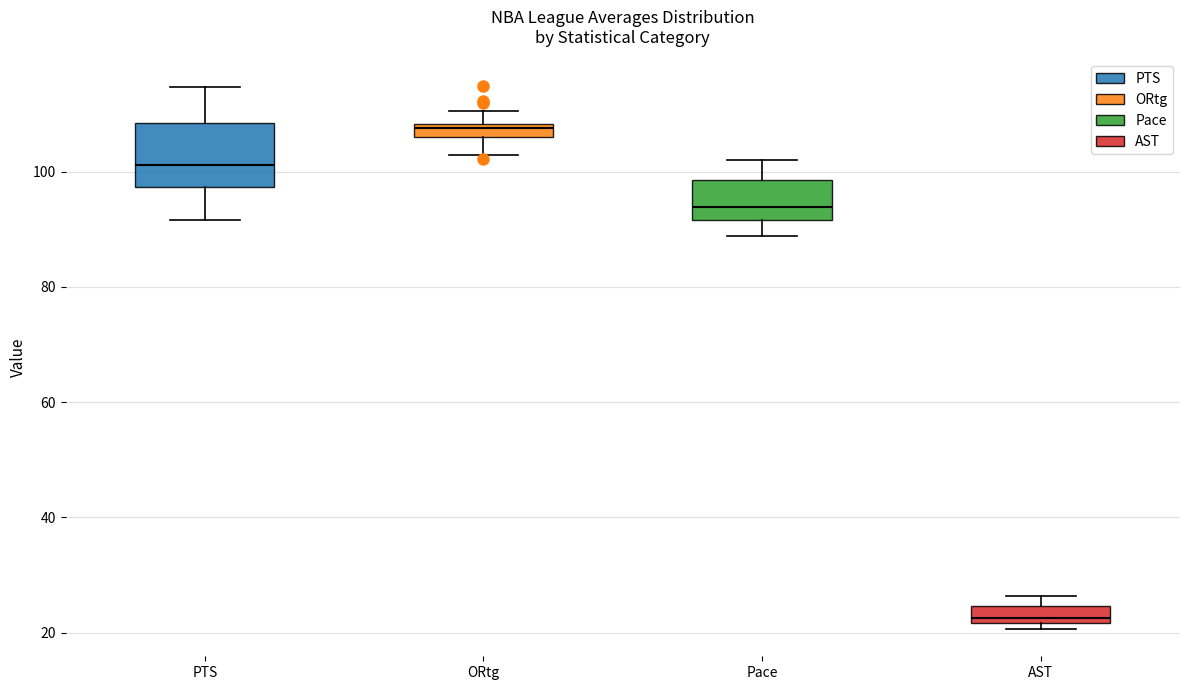

Which box has the lowest median line?

AST